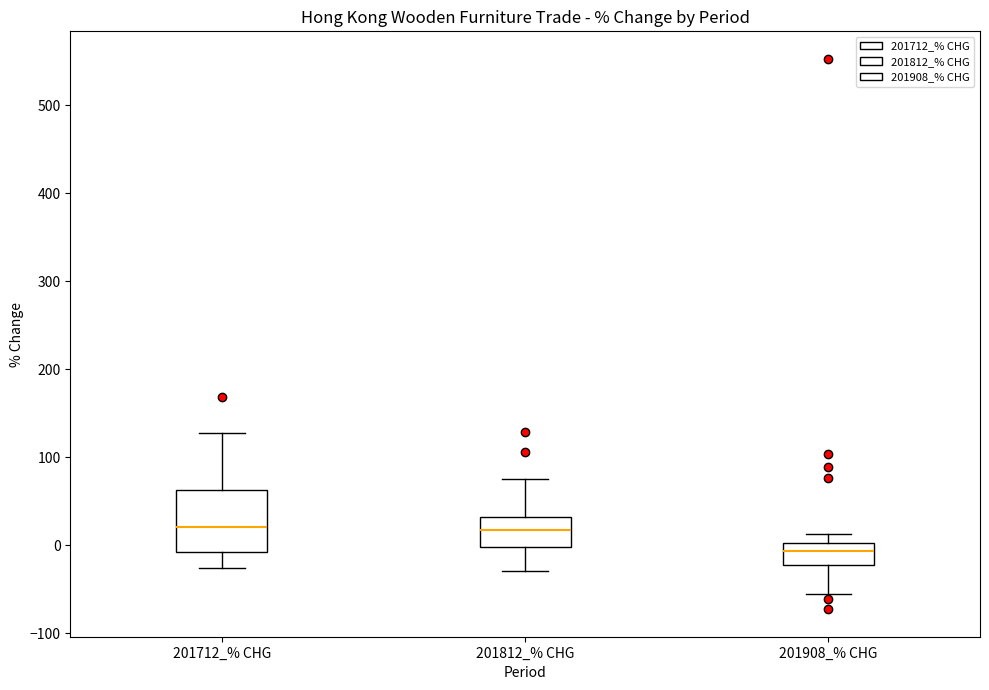

Which box is the tallest, from its lower edge to its upper edge?

201712_% CHG